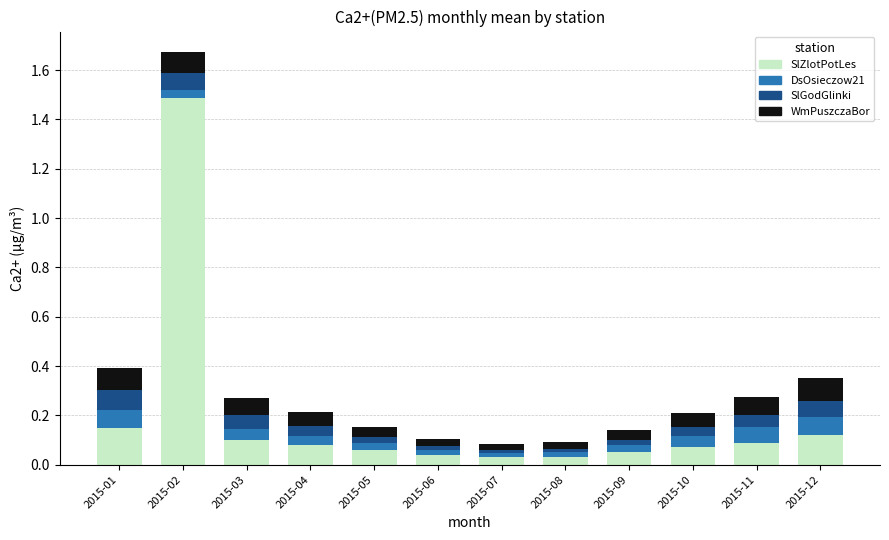

What is the maximum value for SlZlotPotLes?

1.5